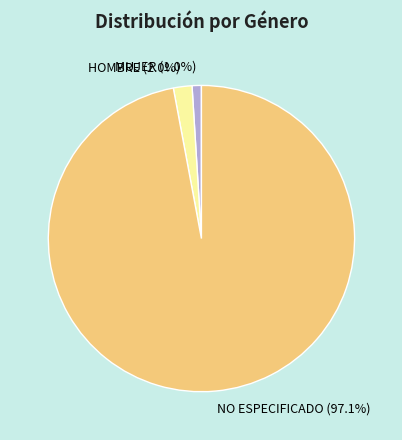

The MUJER slice represents 1% of the pie. True or false?

True